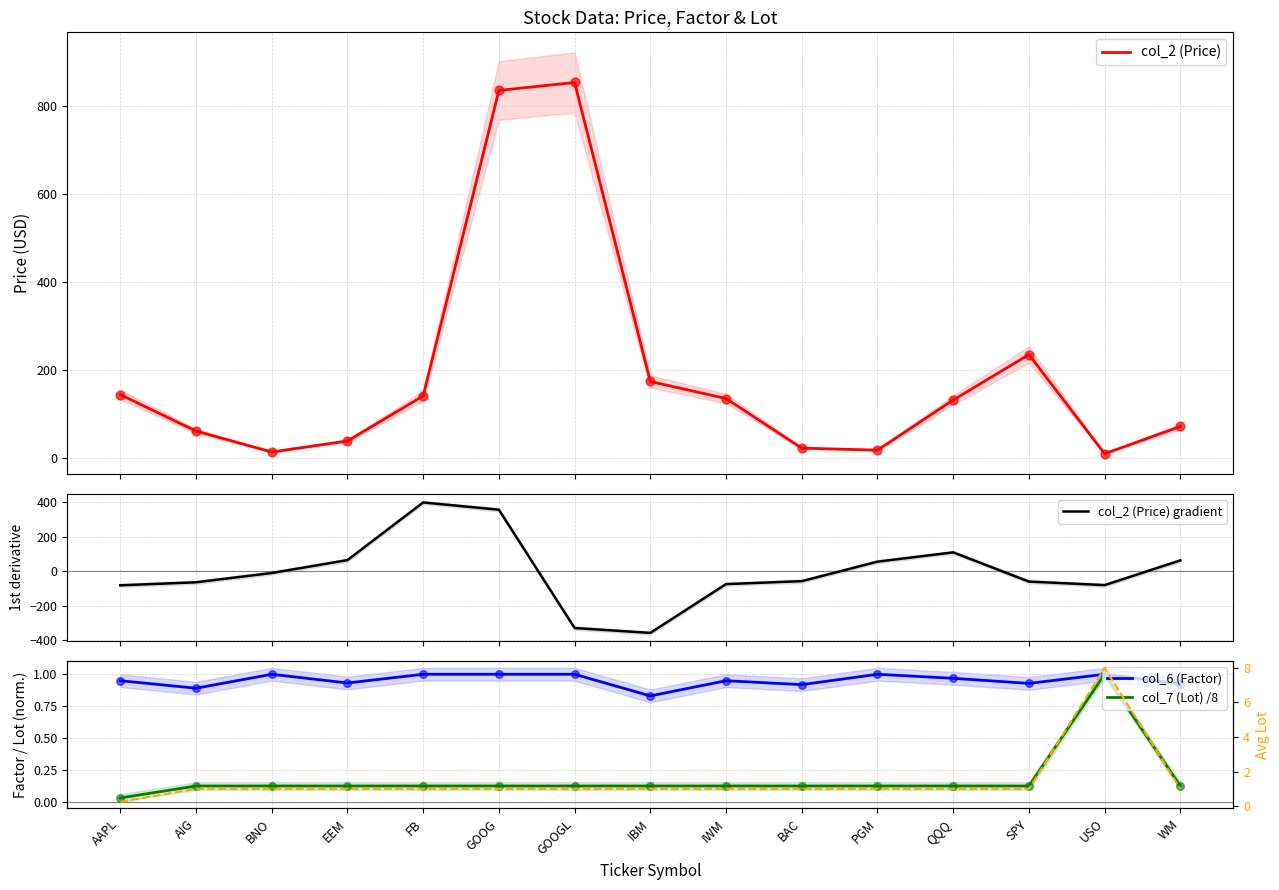

Which series has the largest total across all categories?

col_2 (Price)